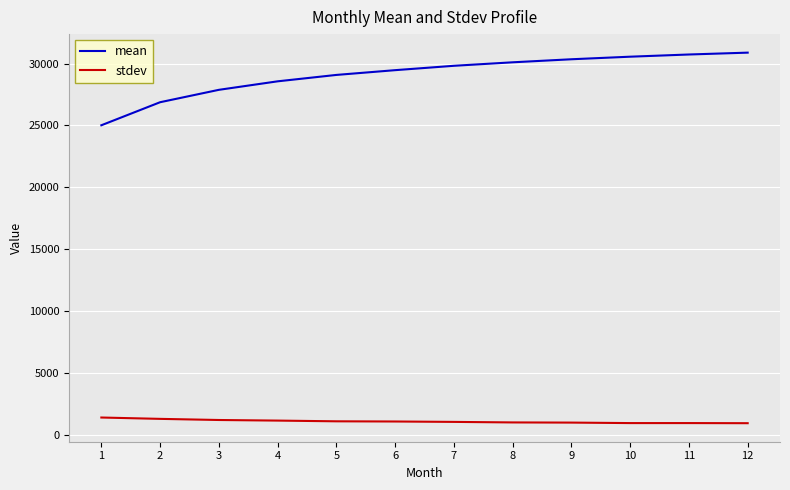

At 8, list the series in order from largest to smallest.

mean, stdev